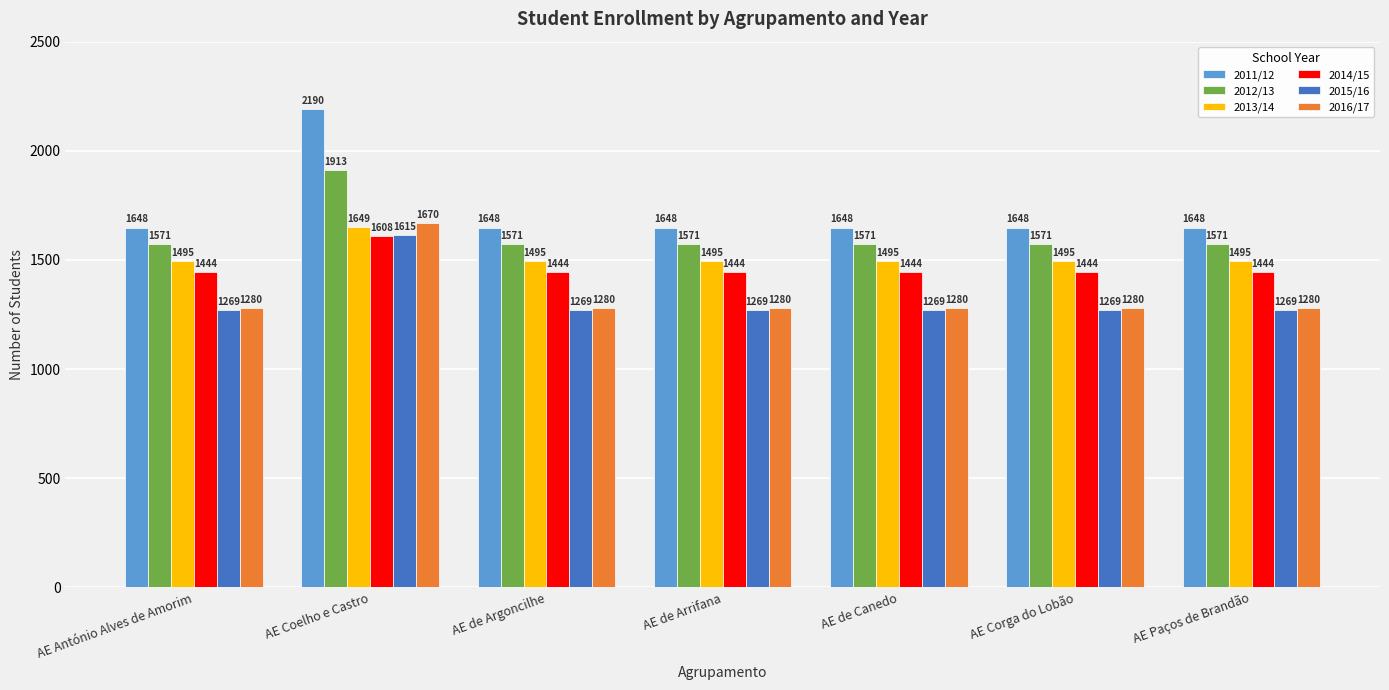

What value does the 2013/14 series have at AE Corga do Lobão?

1495